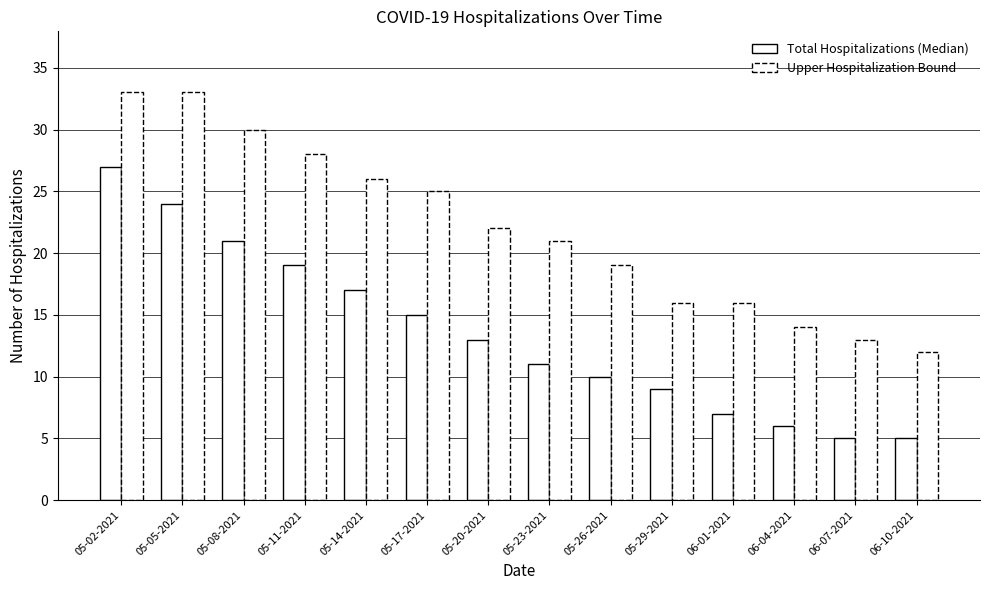

How many distinct data groups are displayed?

2